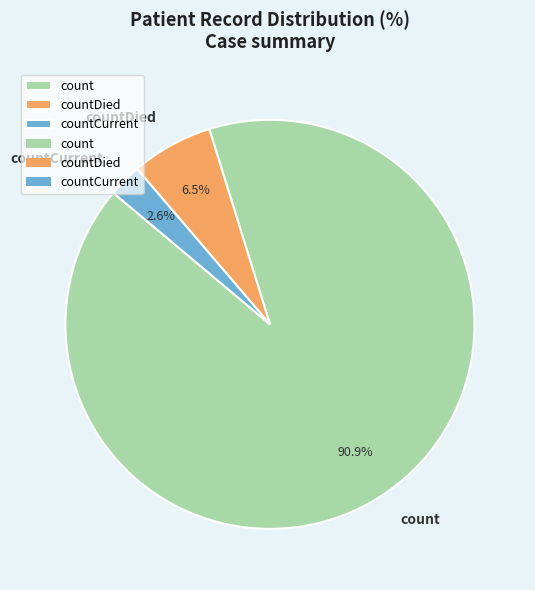

Rank the categories by value from lowest to highest.

countCurrent, countDied, count